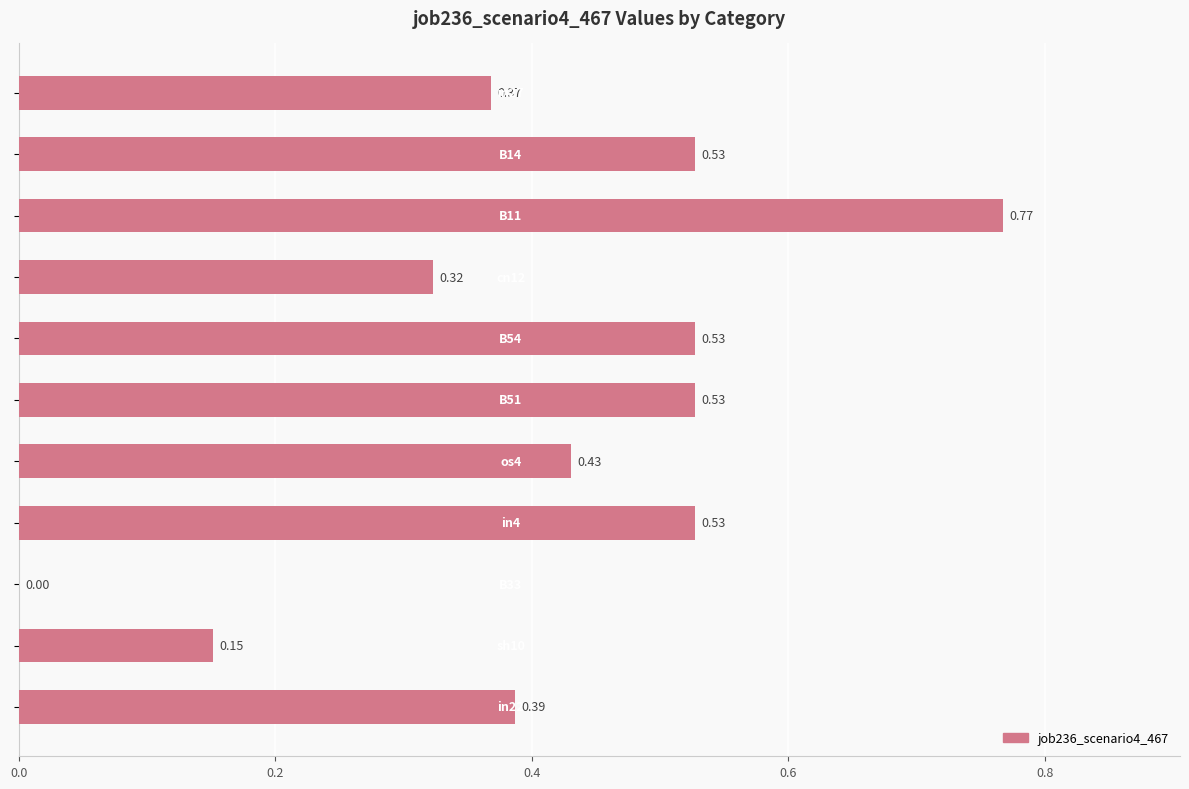

What is the sum of all values?

4.5